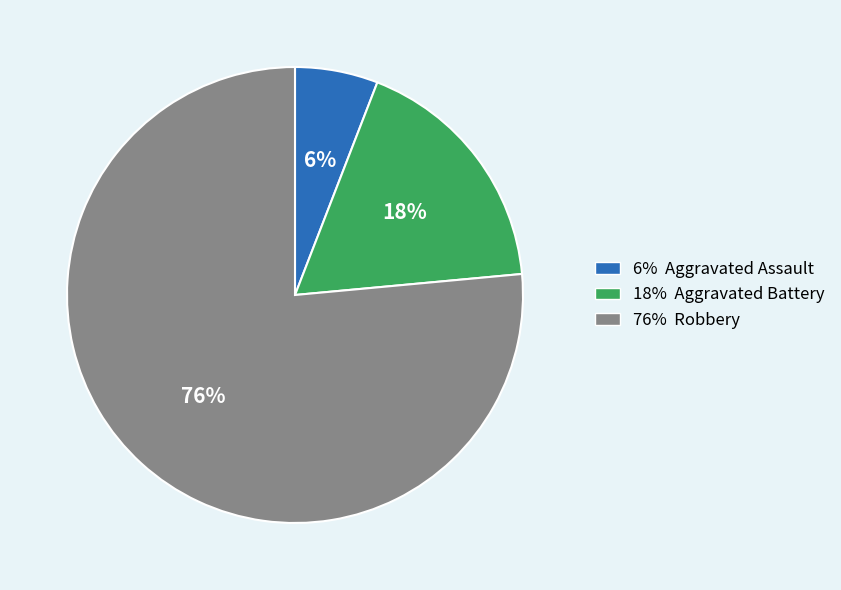

How many slices are in this pie chart?

3